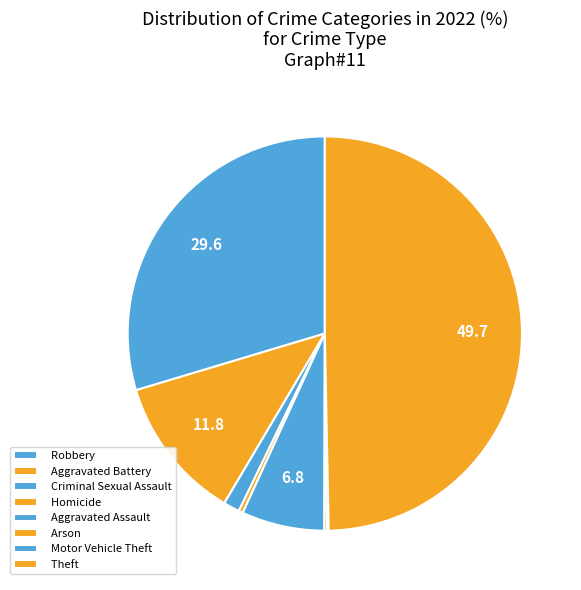

To the nearest percent, what is the combined percentage of Criminal Sexual Assault and Robbery?

31%